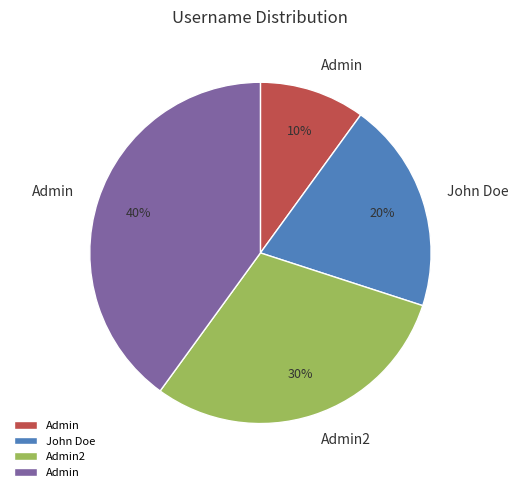

Does any single category account for the majority?

No